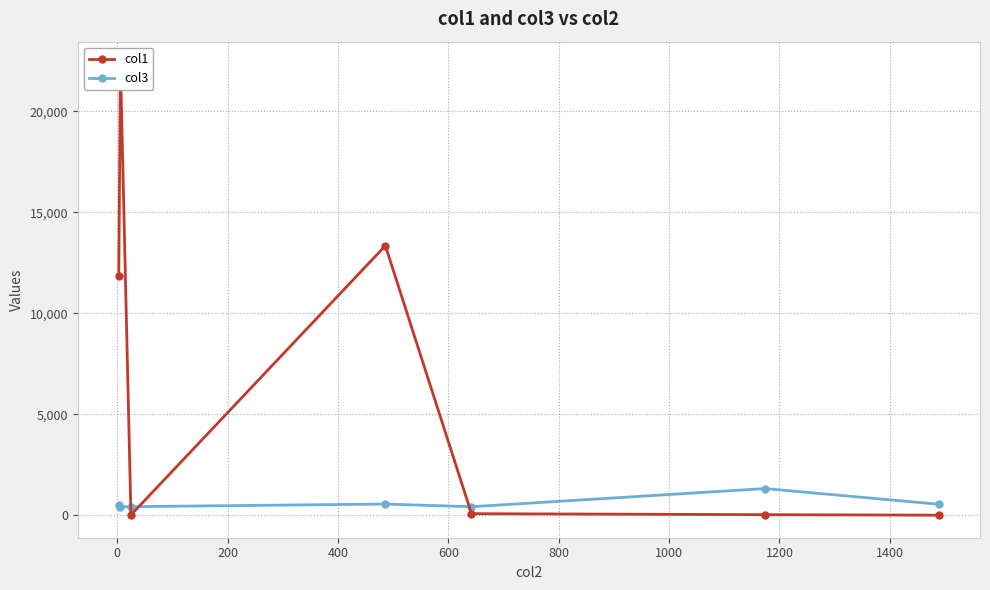

How many values in the col1 series exceed 83?

4